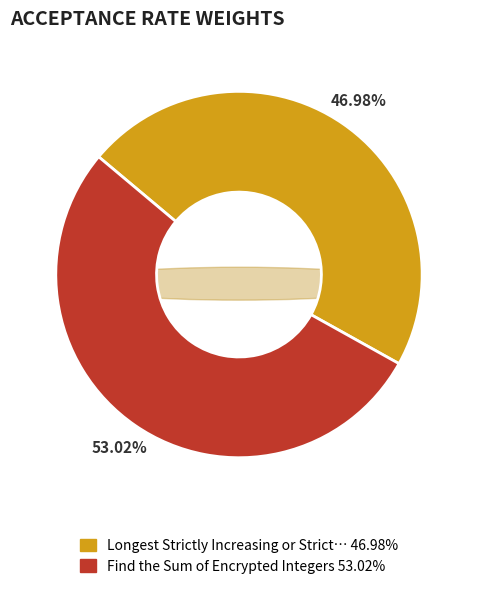

Does Longest Strictly Increasing or Strictly Decreasing Subarray represent more than half of the total?

No